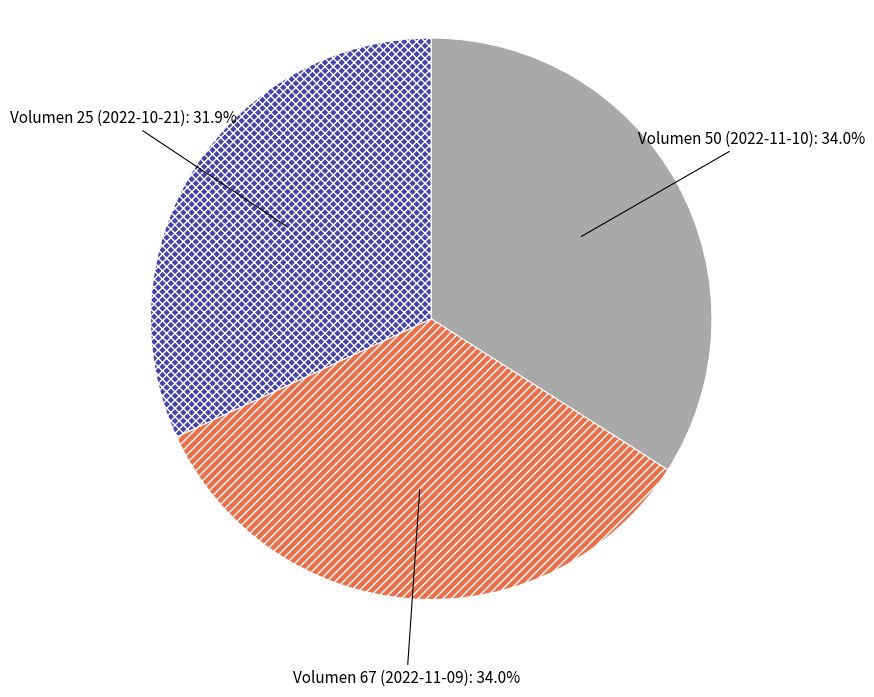

To the nearest percent, what percentage of the pie is Volumen 50 (2022-11-10)?

34%